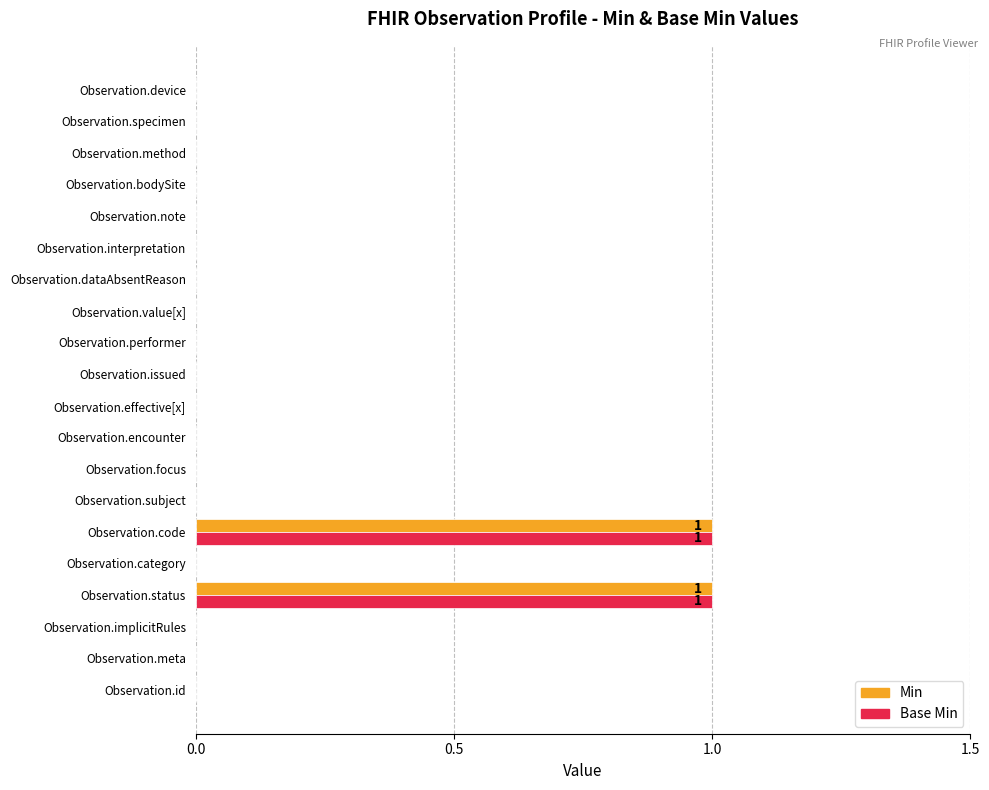

Is it true that Min equals 0 at Observation.focus?

True